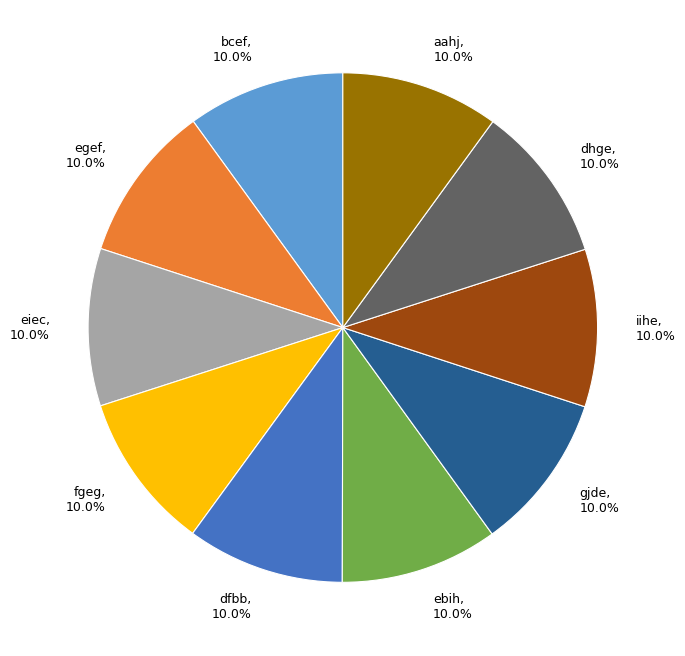

What is the total percentage of aahj and gjde?

20.0%